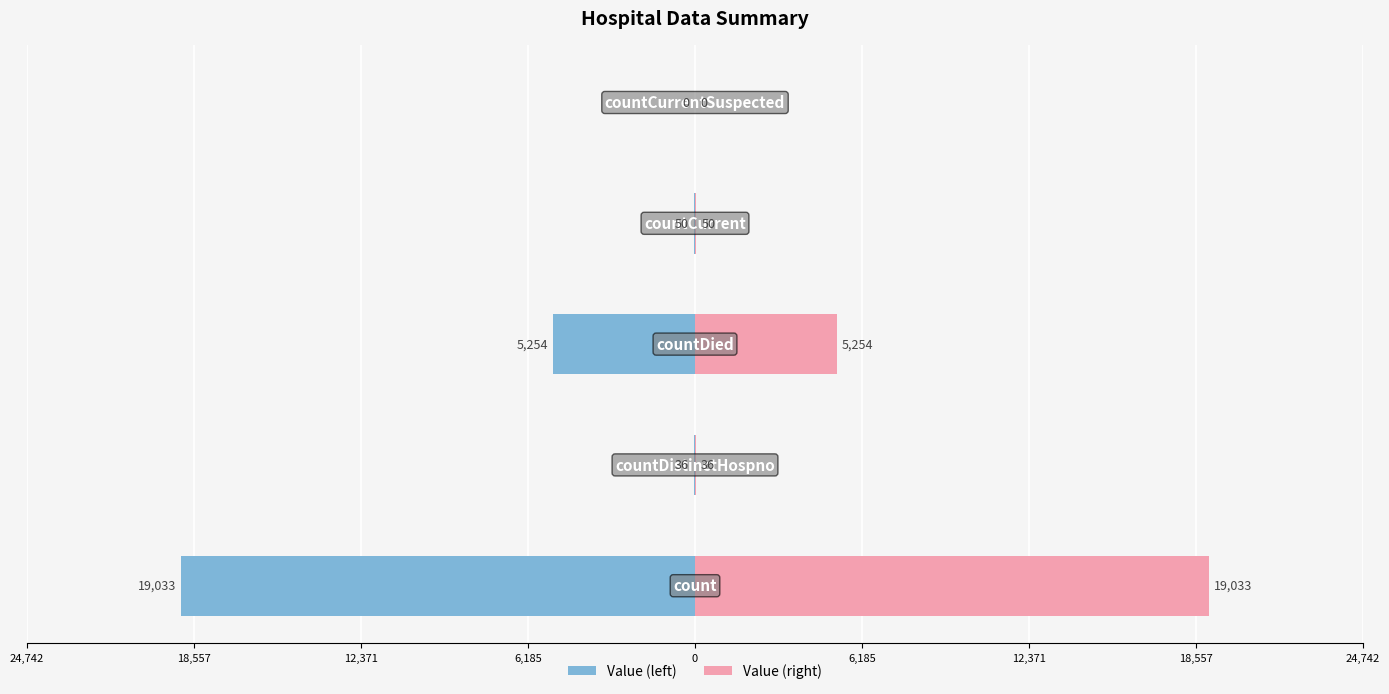

Reading right to left, list all the values displayed in this chart.

Value (left): 0=0	6,185=-50	12,371=-5254	18,557=-36	24,742=-19033
Value (right): 0=0	6,185=50	12,371=5254	18,557=36	24,742=19033